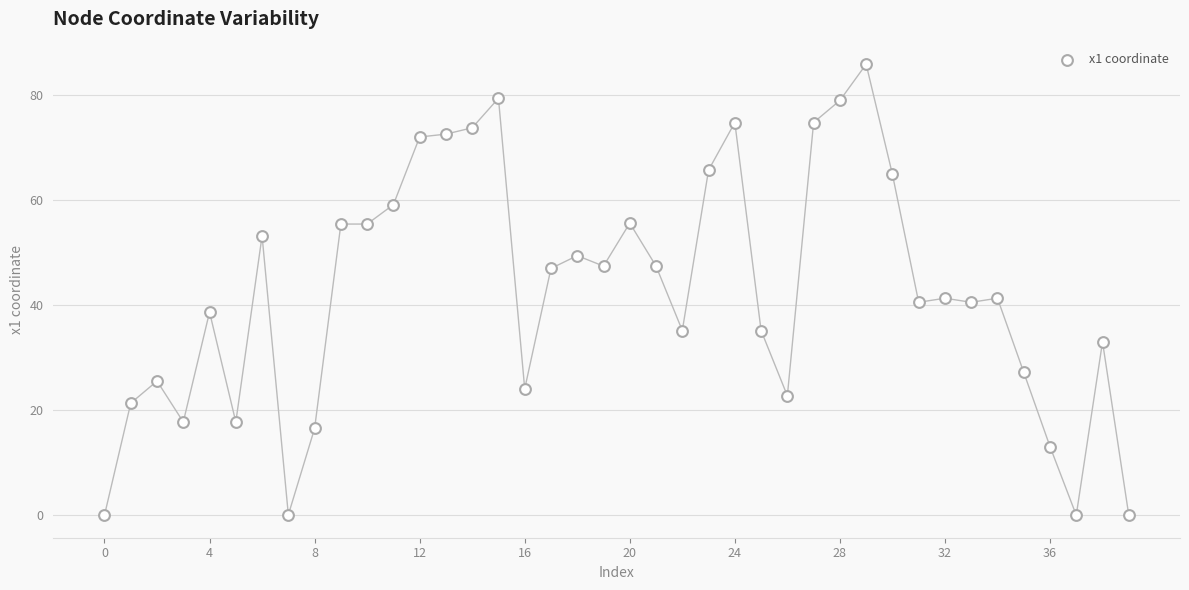

What is the range of Y values (max minus min)?

85.8